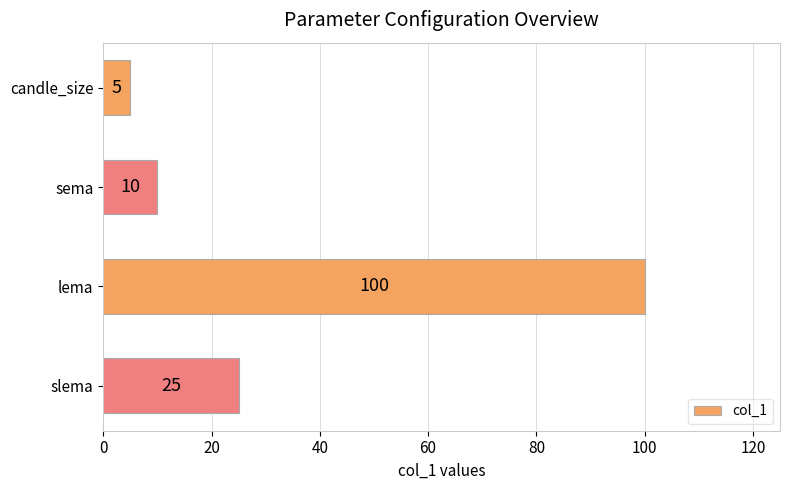

What is the maximum value shown in the chart?

100